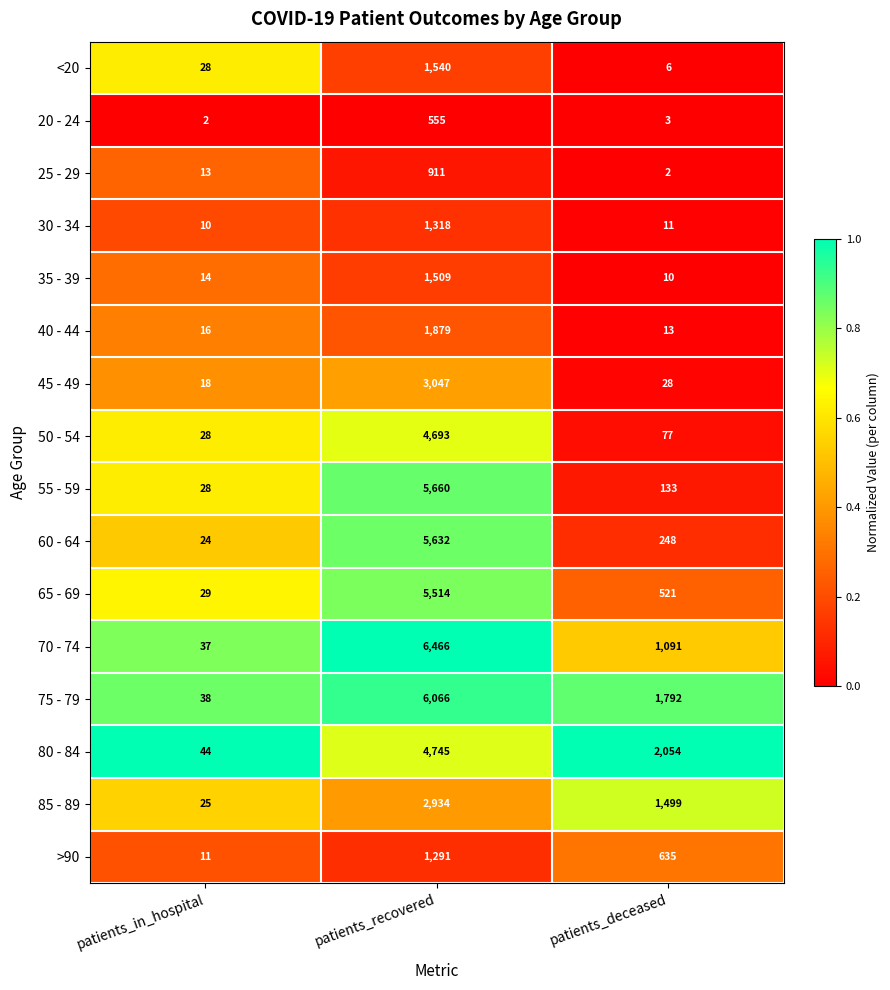

Rank the series at patients_recovered from lowest to highest value.

20 - 24, 25 - 29, >90, 30 - 34, 35 - 39, <20, 40 - 44, 85 - 89, 45 - 49, 50 - 54, 80 - 84, 65 - 69, 60 - 64, 55 - 59, 75 - 79, 70 - 74